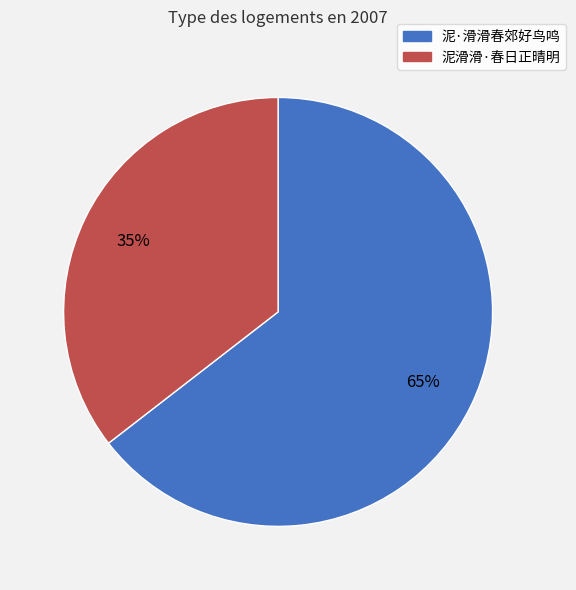

Which slice represents more than half of the pie?

泥·滑滑春郊好鸟鸣